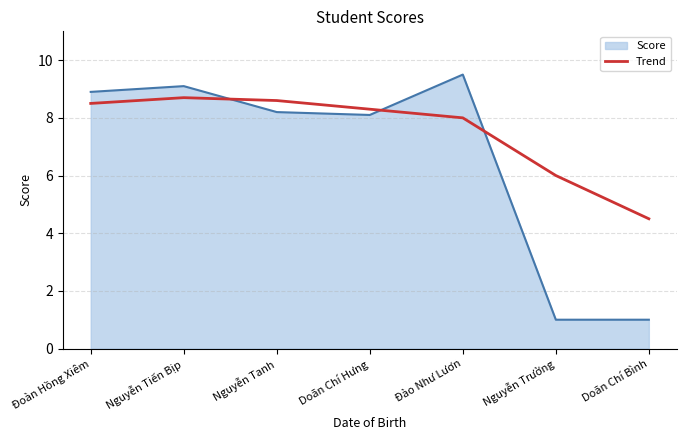

What is the difference between the maximum and minimum values in the Score series?

8.5